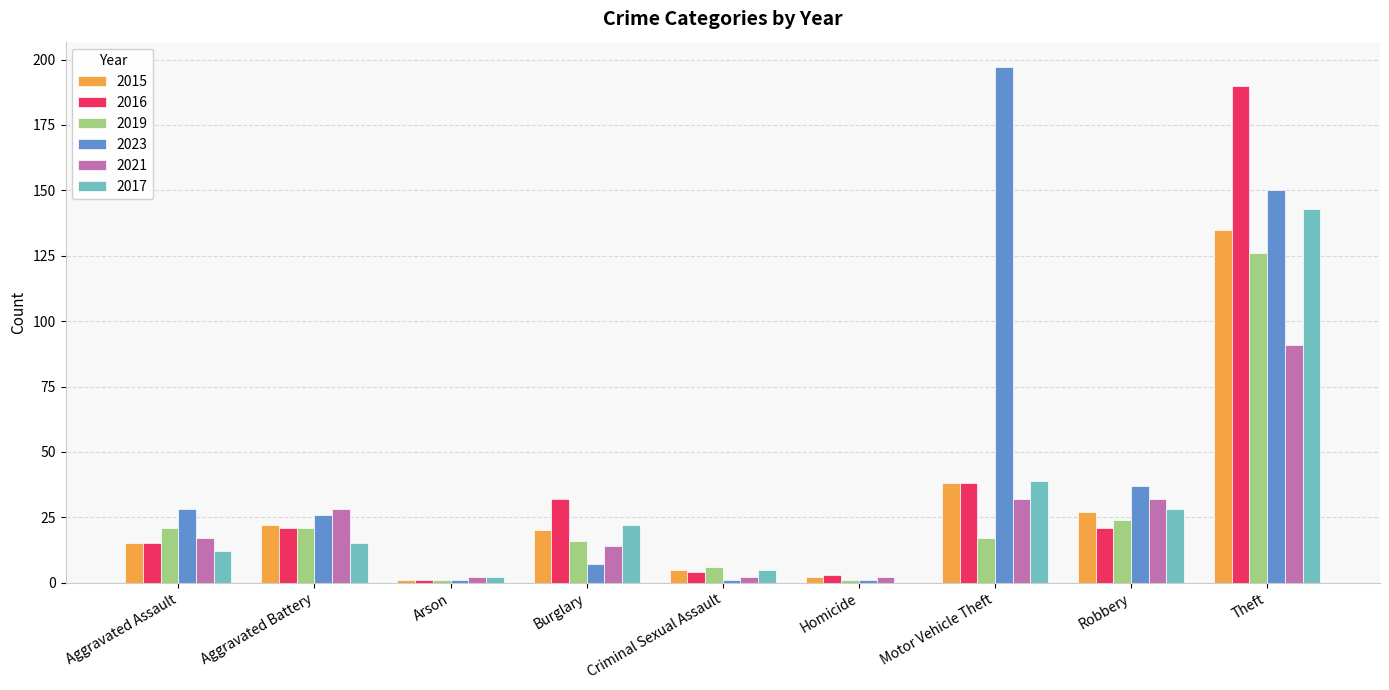

What is the sum of the 2016 values at Robbery and Theft?

211